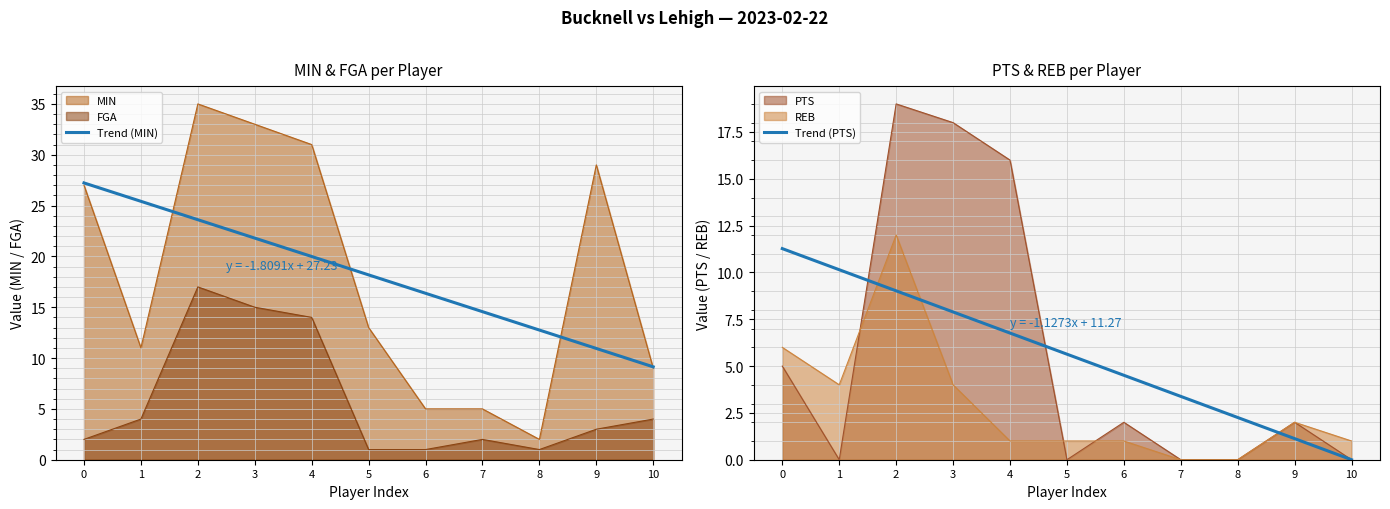

Which category has the lowest value in the Trend (MIN) series?

10